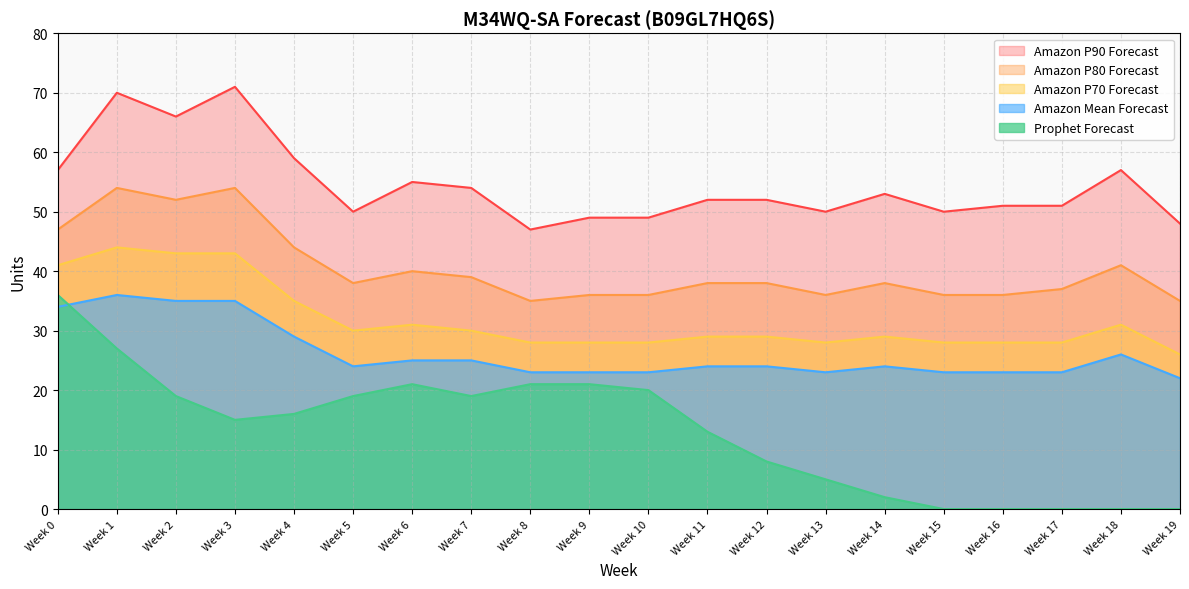

What is the maximum value for Amazon P70 Forecast?

44